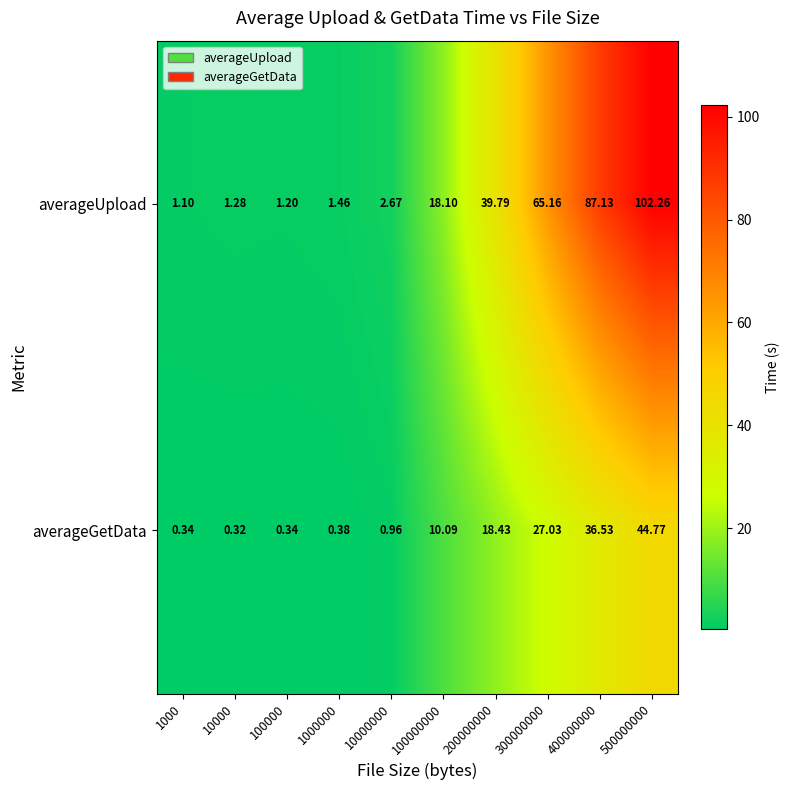

At how many categories does at least one series exceed 35?

4